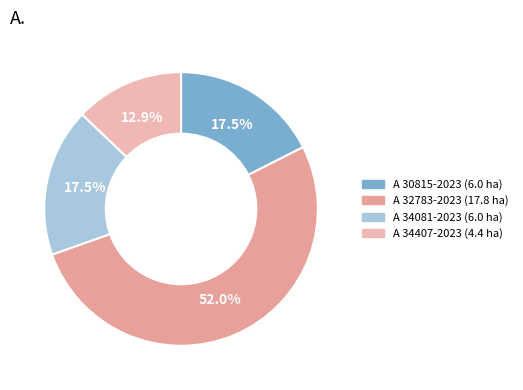

Which category accounts for the majority?

A 32783-2023